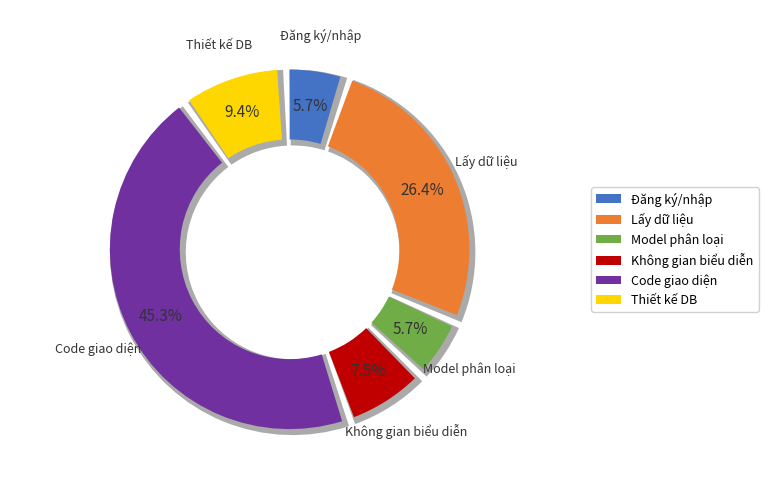

To the nearest percent, what is the average slice percentage?

17%